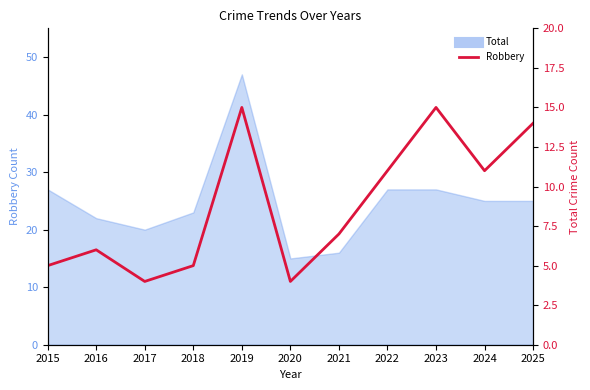

List the labels in order of value, smallest first.

2017, 2020, 2015, 2018, 2016, 2021, 2022, 2024, 2025, 2019, 2023